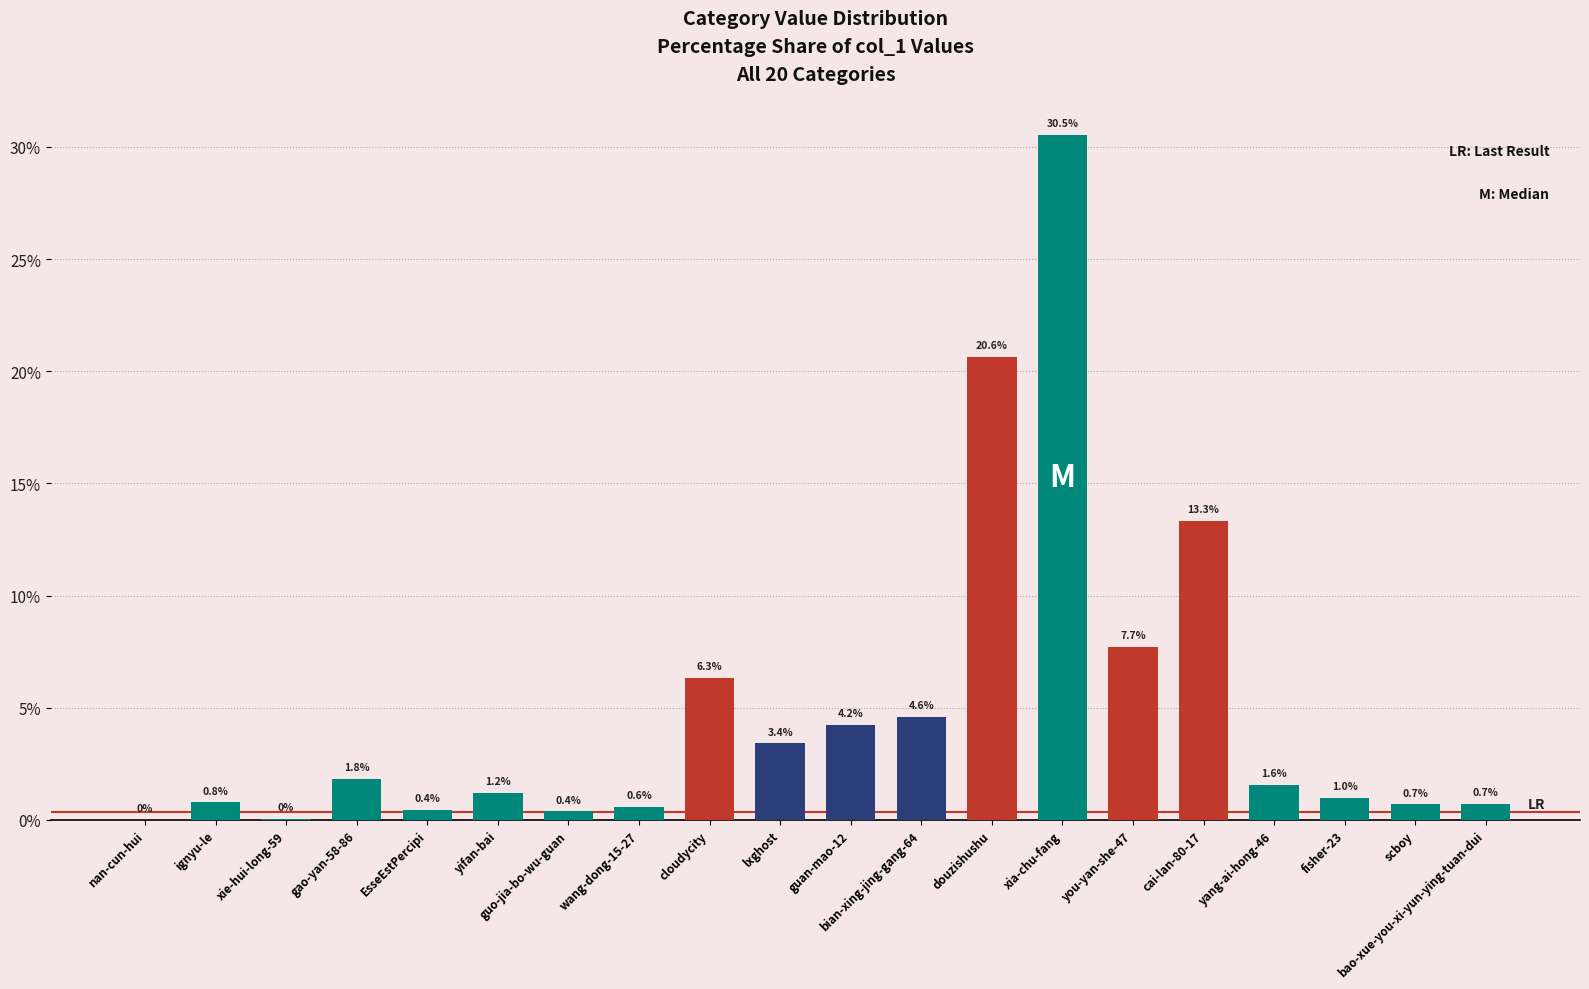

At which label is the value closest to 15?

cai-lan-80-17